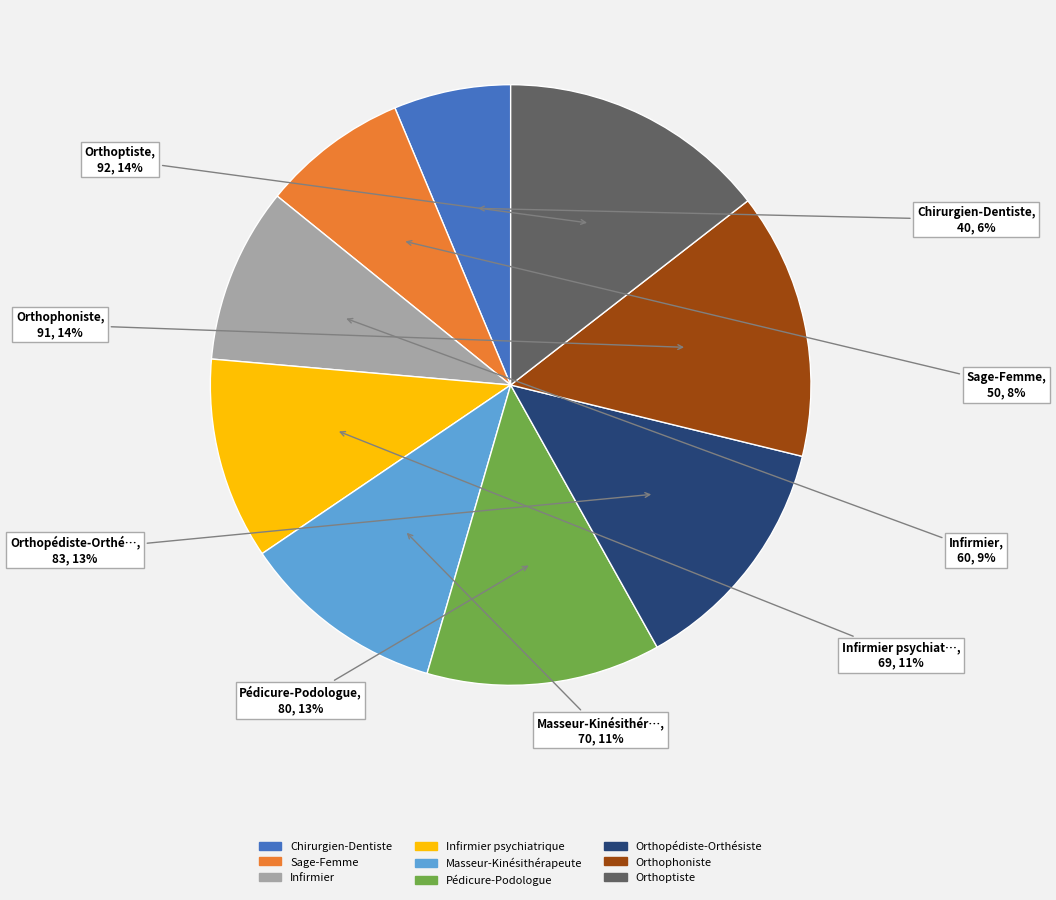

What is the smallest slice in the pie chart?

Chirurgien-Dentiste